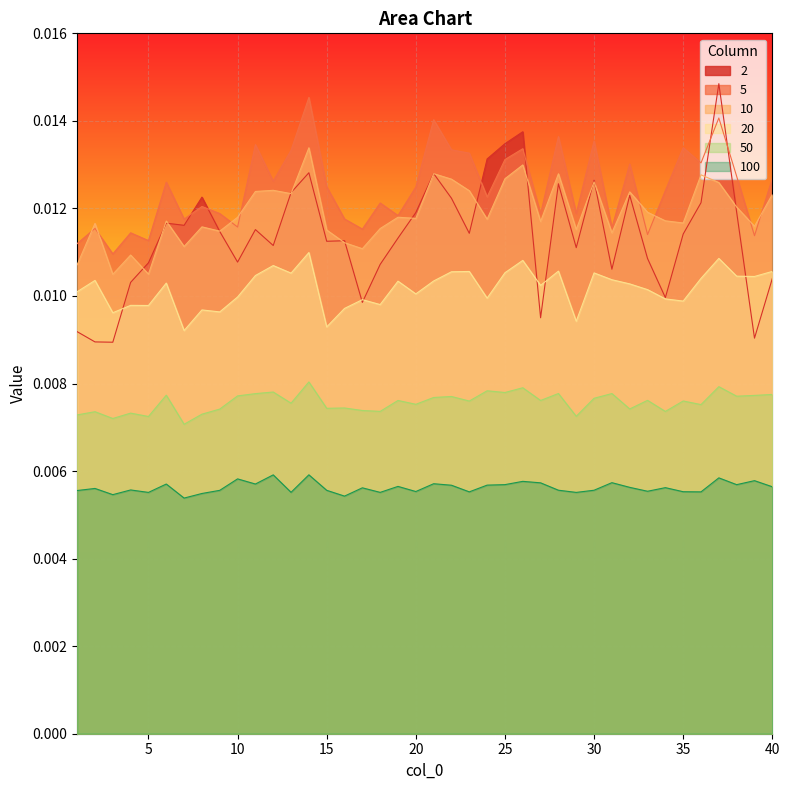

Which label corresponds to the smallest value in the chart?

7